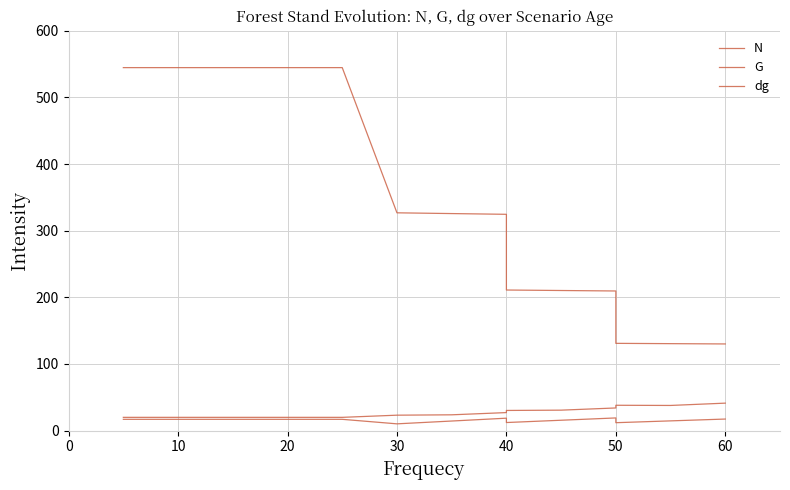

What is the difference between the second highest and minimum values in the N series?

414.6